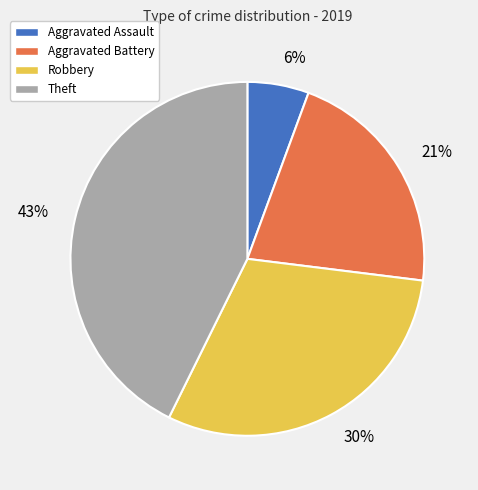

Is there any slice that represents more than half of the pie?

No